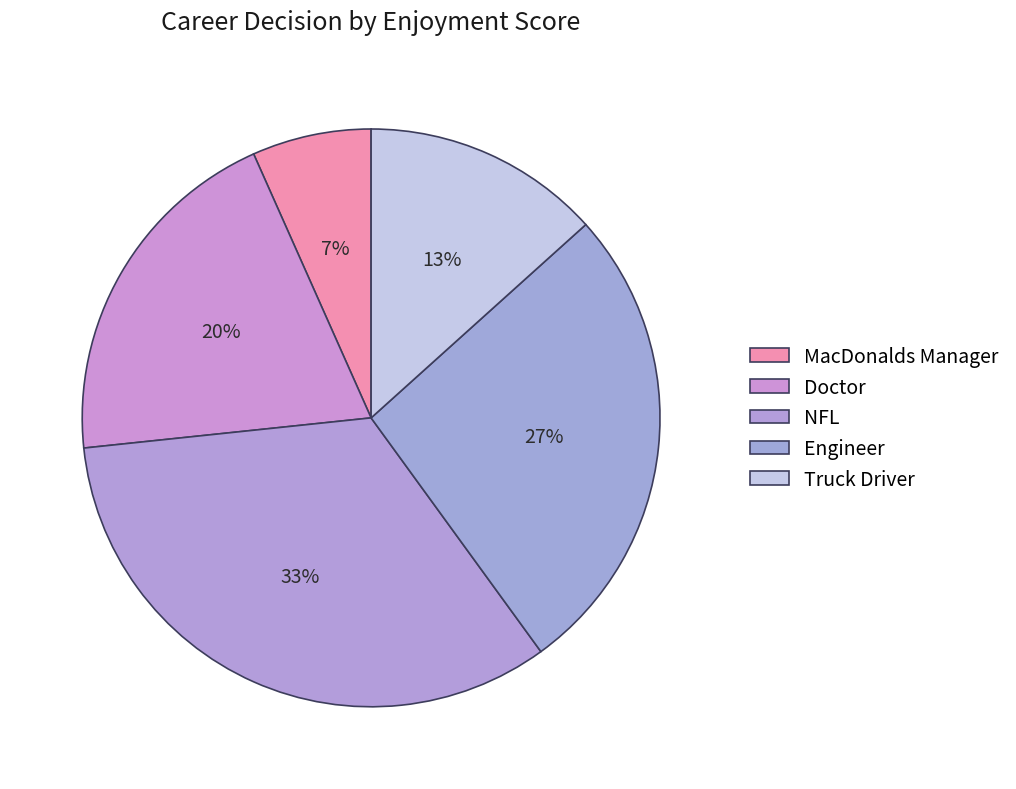

What is the ratio of the value at Truck Driver to the value at MacDonalds Manager?

2.0